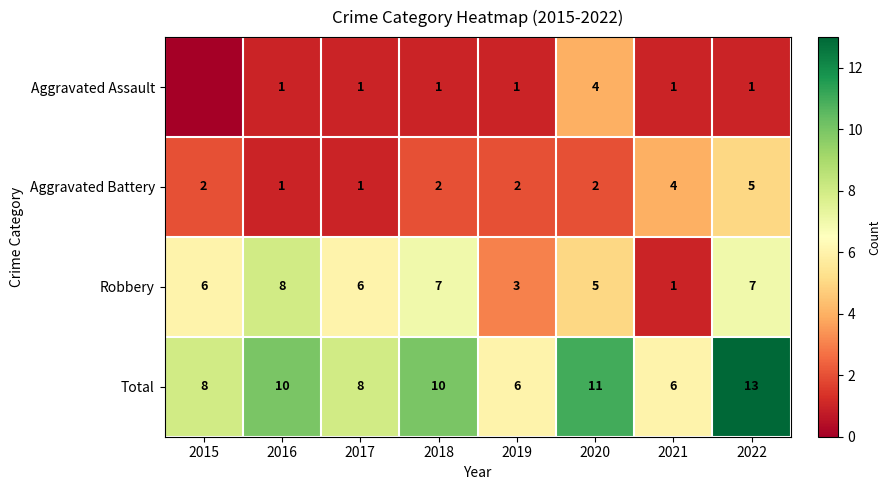

Rank the series at 2020 from lowest to highest value.

Aggravated Battery, Aggravated Assault, Robbery, Total